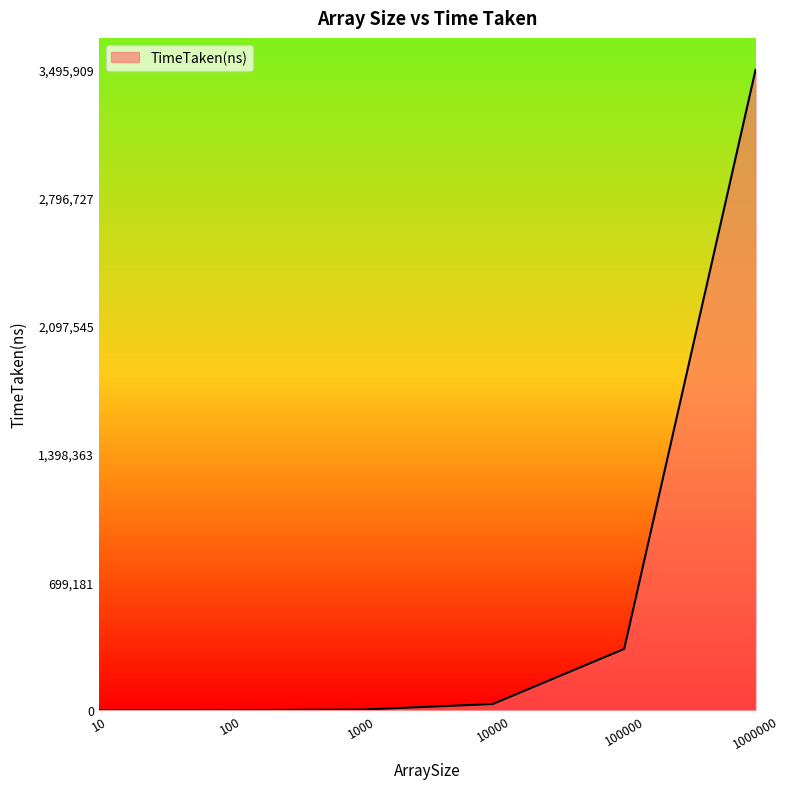

Does the chart display data point markers on the line(s)?

No